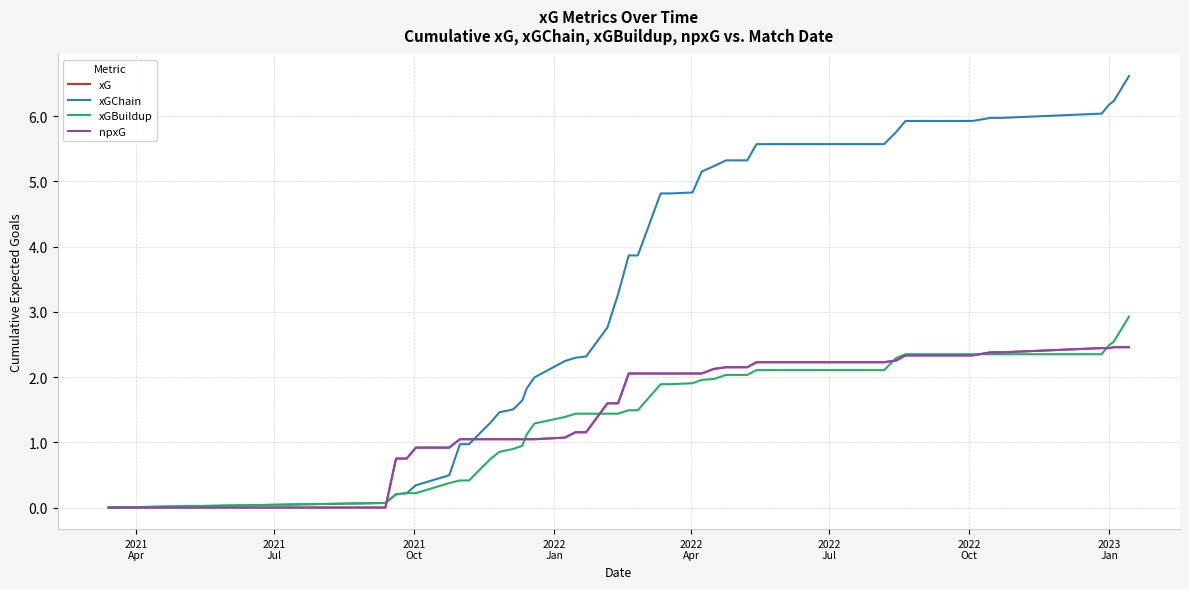

At how many categories does at least one series exceed 0?

39